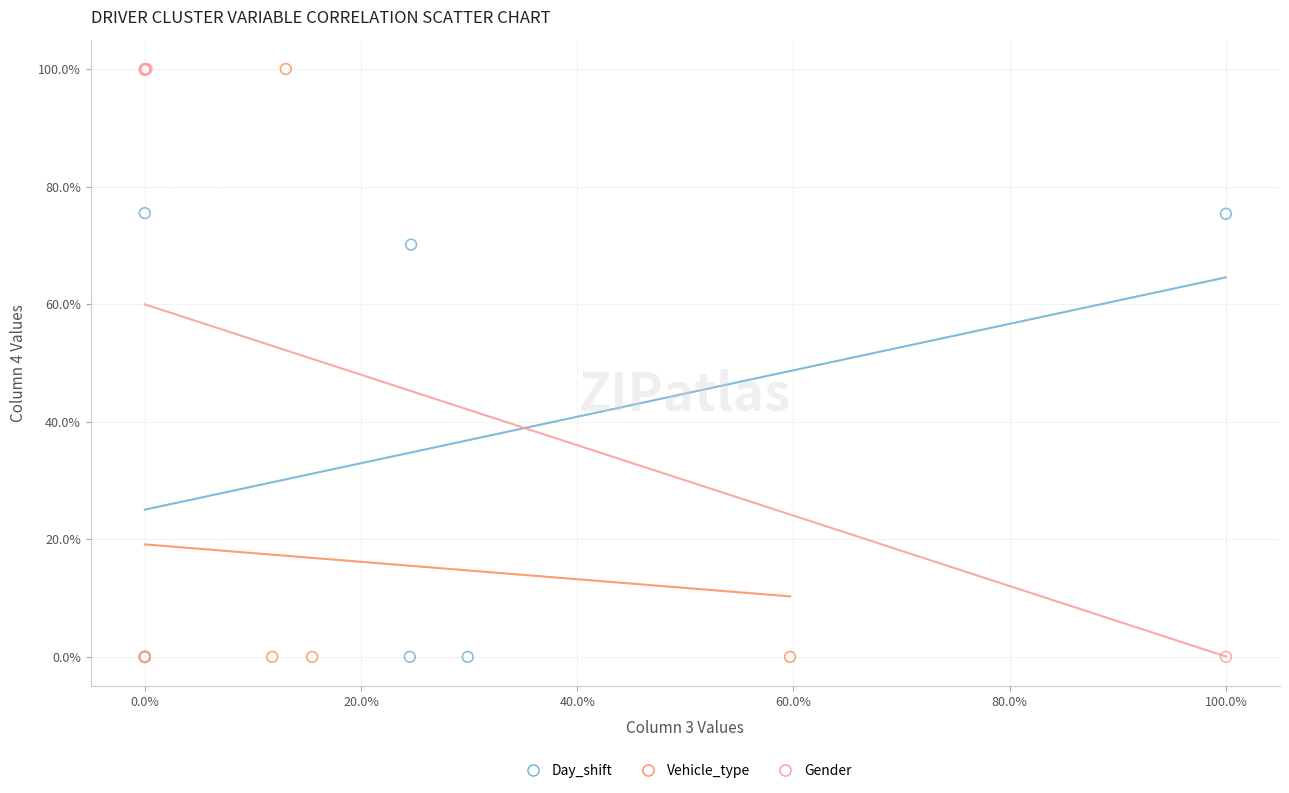

What are all the series names shown in the legend?

Day_shift, Vehicle_type, Gender